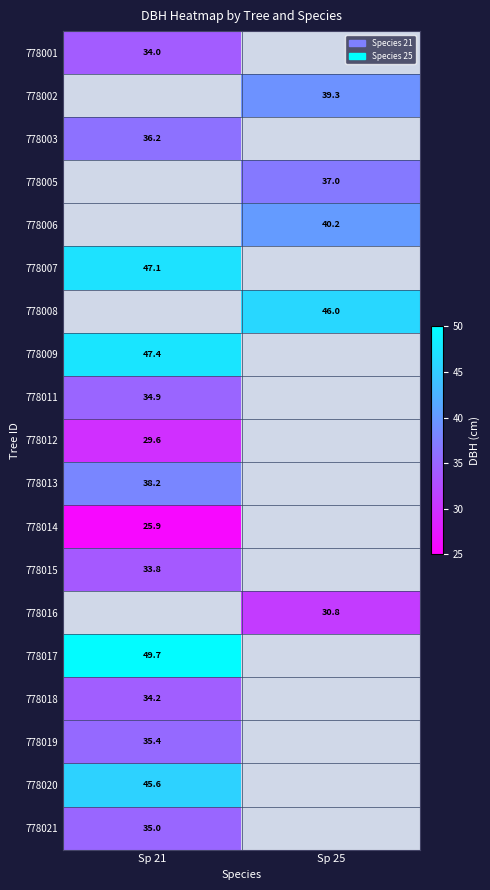

At how many categories does at least one series exceed 43?

2